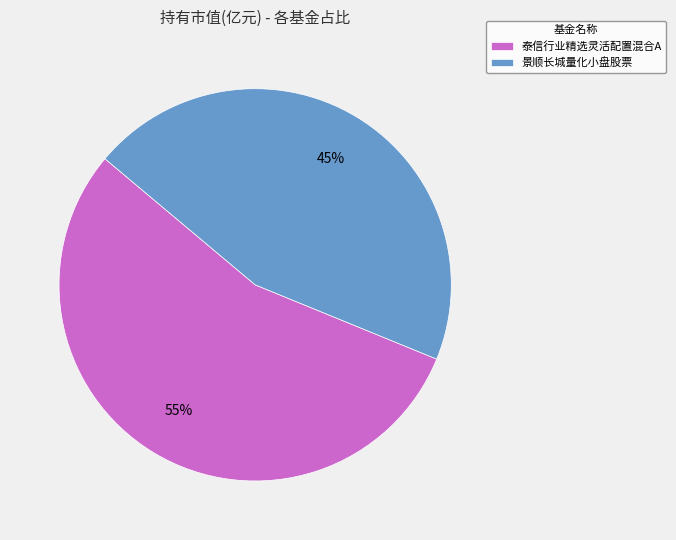

Combined, do 泰信行业精选灵活配置混合A and 景顺长城量化小盘股票 account for over 50%?

Yes